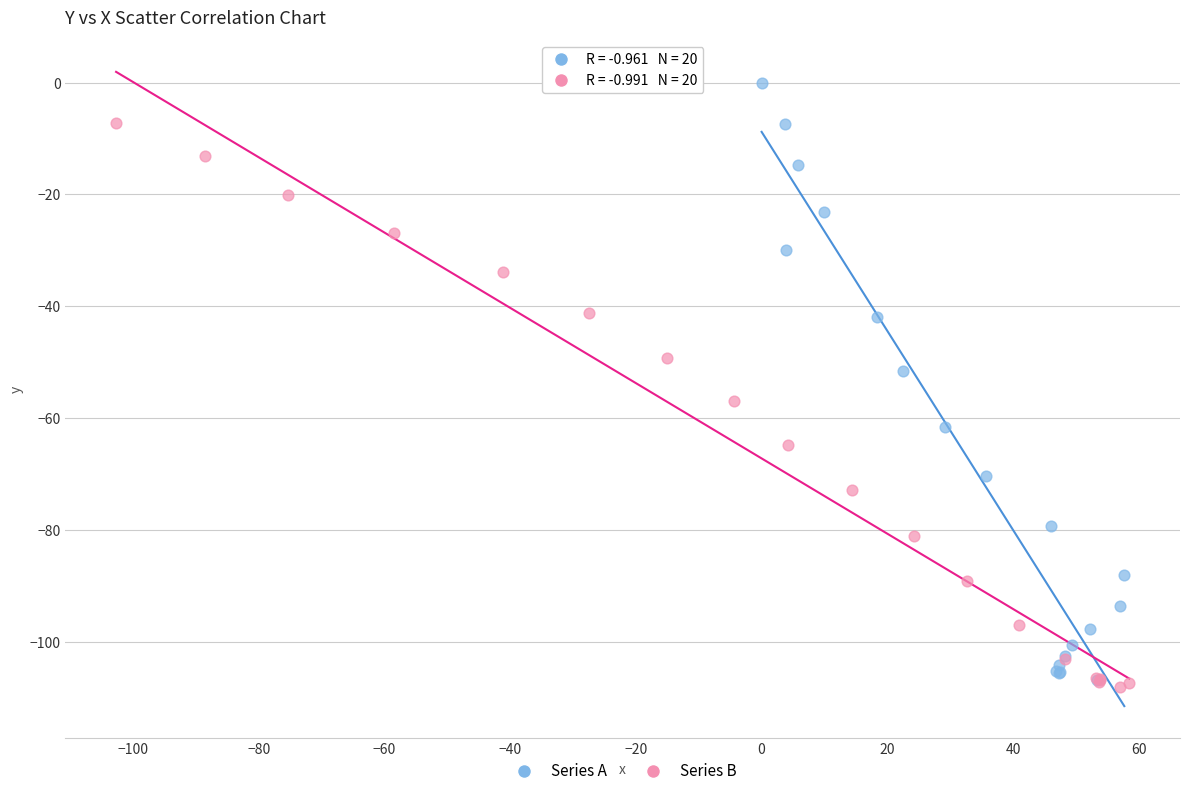

Which series reaches the maximum Y coordinate?

Series A